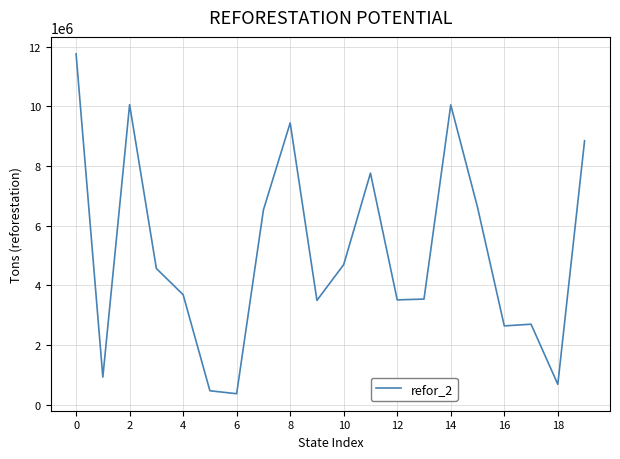

What is the maximum value shown in the chart?

11757645.1